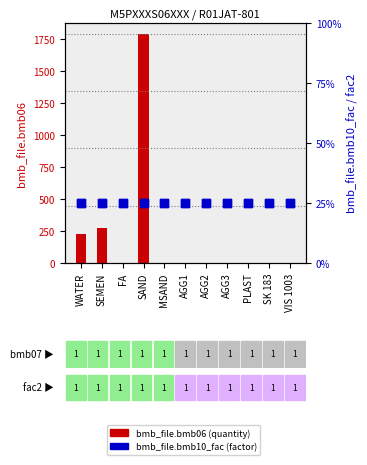

Which series has the largest total across all categories?

bmb_file.bmb06